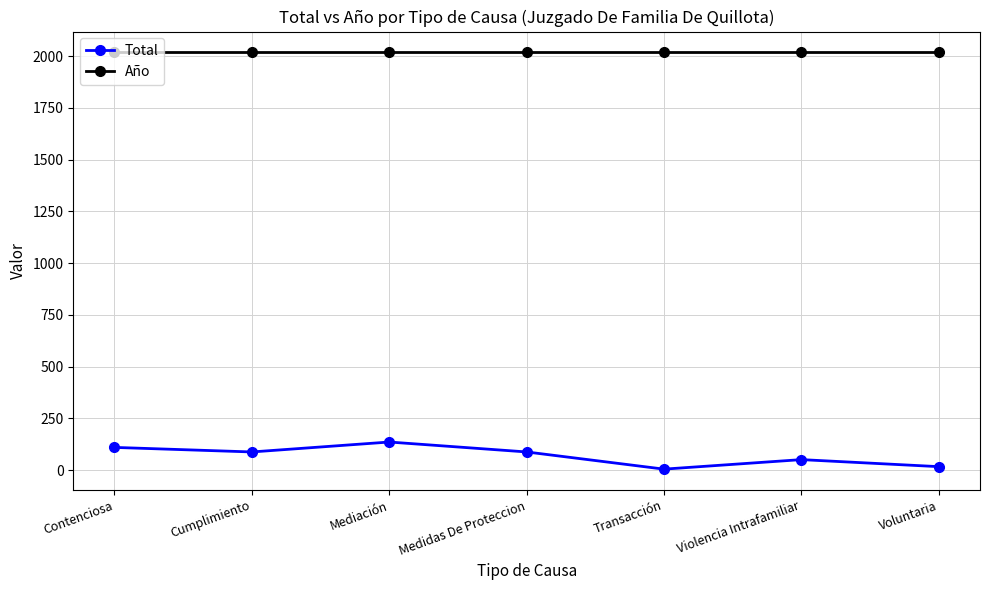

Is the value of Año at Contenciosa greater than the value of Total at Cumplimiento?

Yes